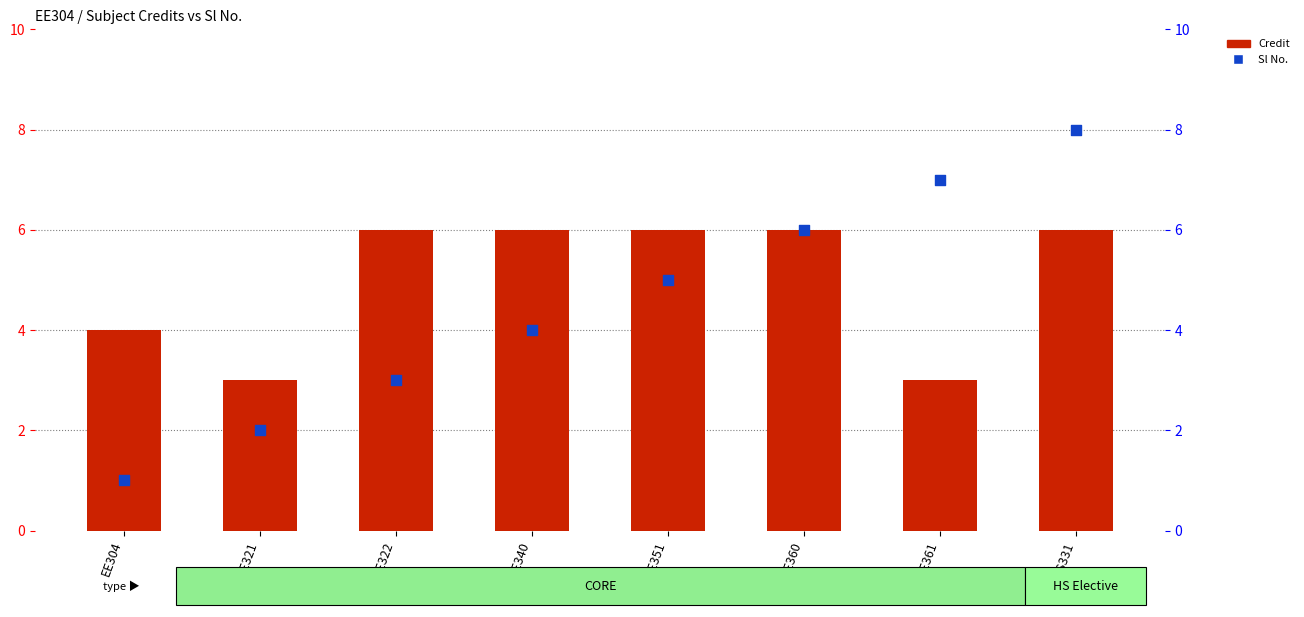

What are all the series names shown in the legend?

Credit, Sl No.